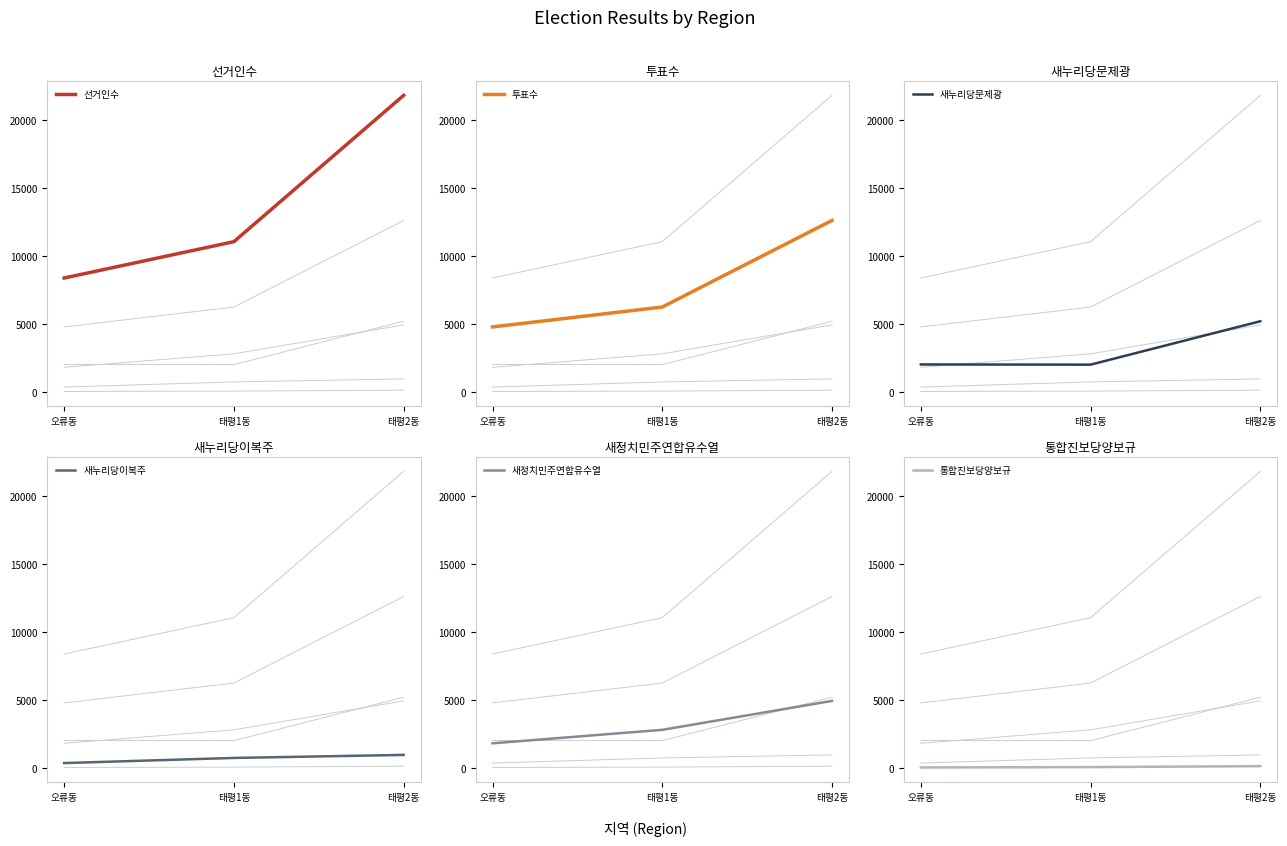

What is the difference between the maximum and second lowest values in the 통합진보당양보규 series?

68